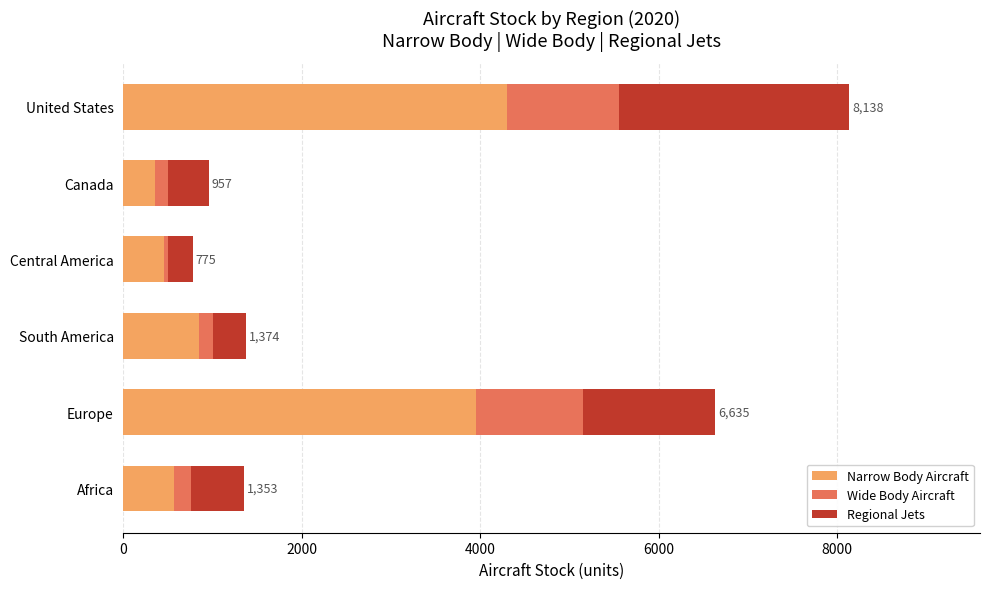

Which category has the lowest value in the Narrow Body Aircraft series?

Canada